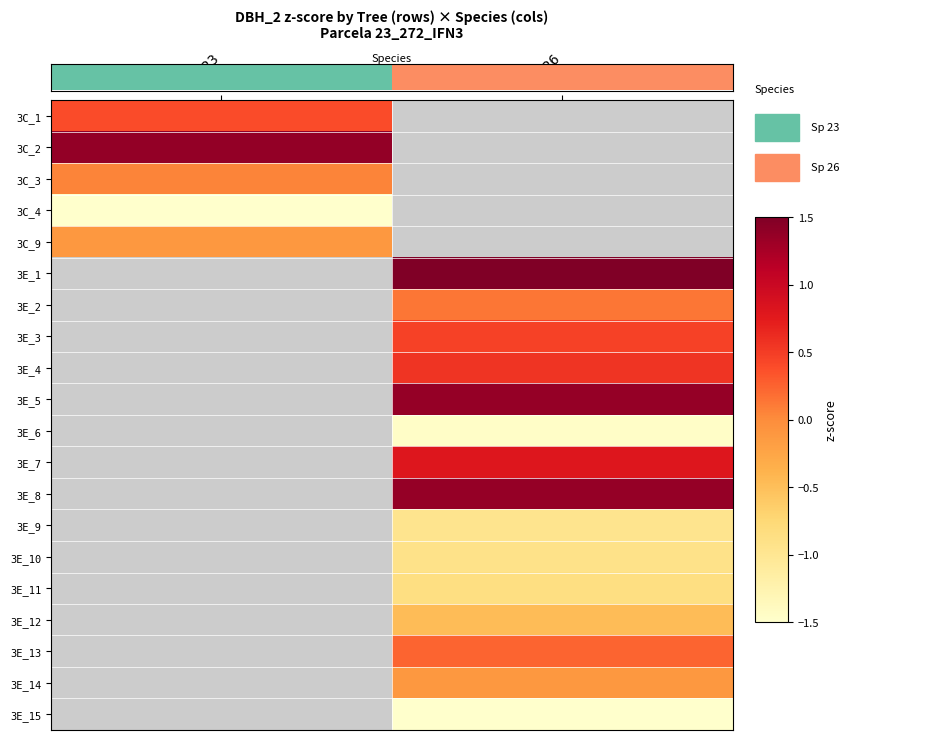

Between Sp_26 and Sp_23, which is larger?

Sp_23